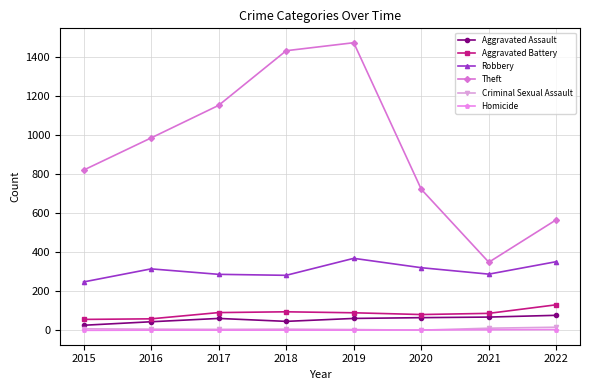

Which series changed the most between 2016 and 2021?

Theft